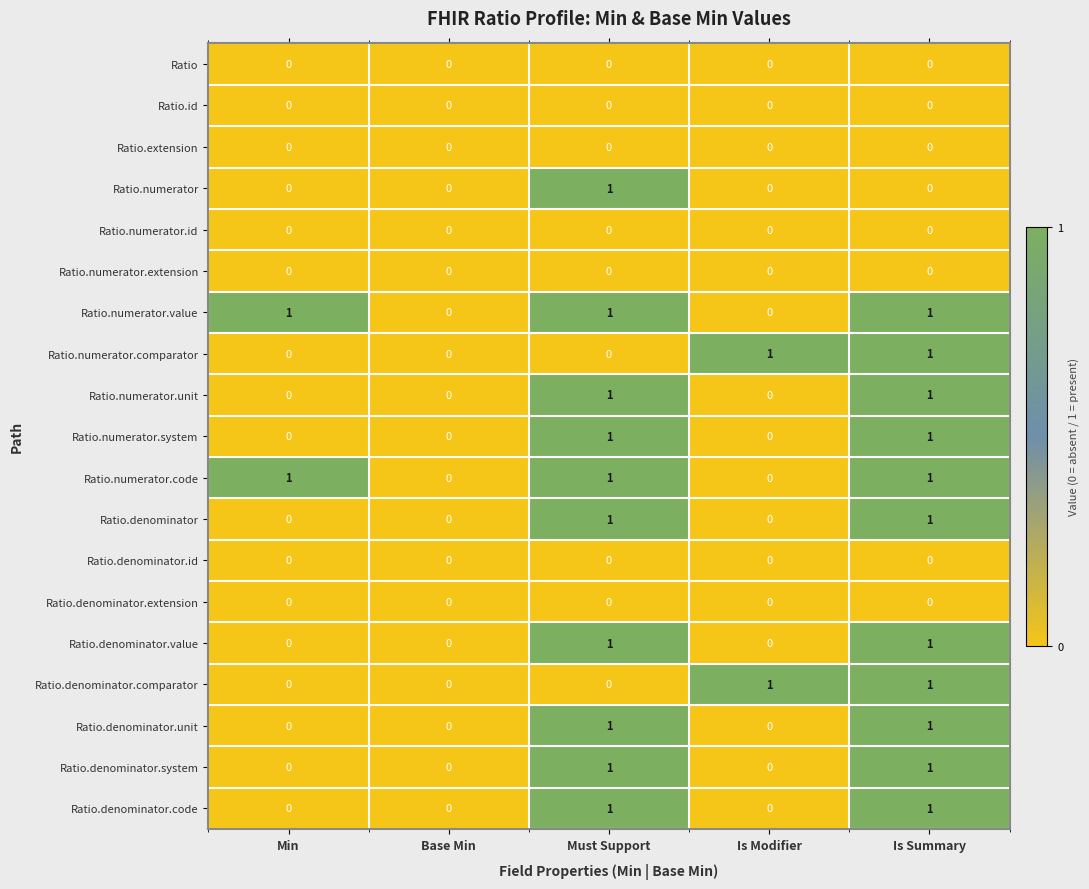

Is it true that Ratio equals 0 at Is Modifier?

True